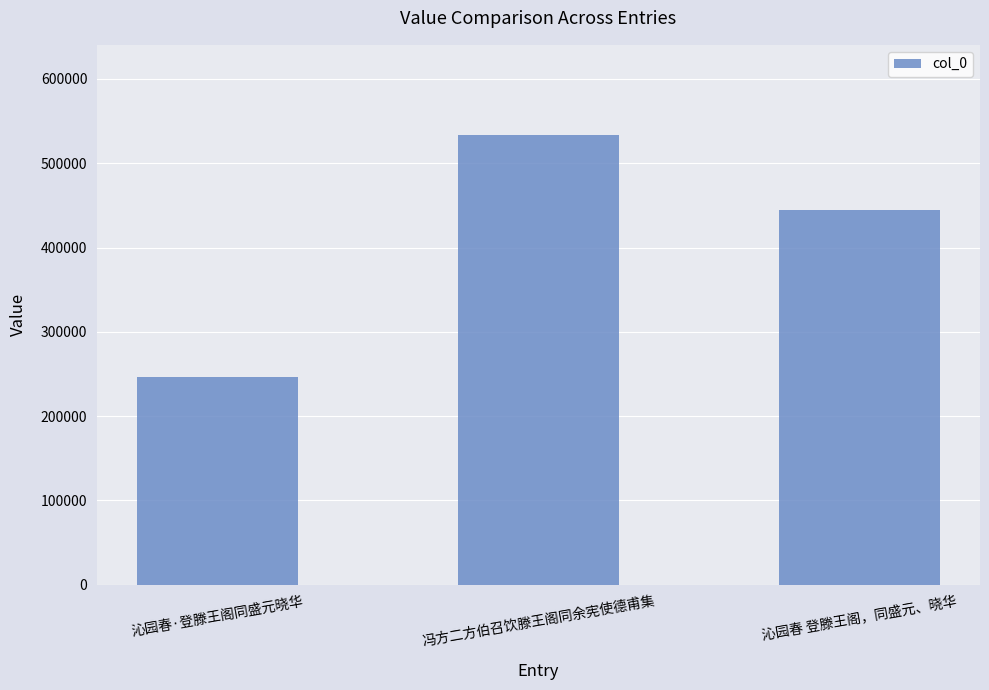

List the labels in order of value, smallest first.

沁园春·登滕王阁同盛元晓华, 沁园春 登滕王阁，同盛元、晓华, 冯方二方伯召饮滕王阁同余宪使德甫集